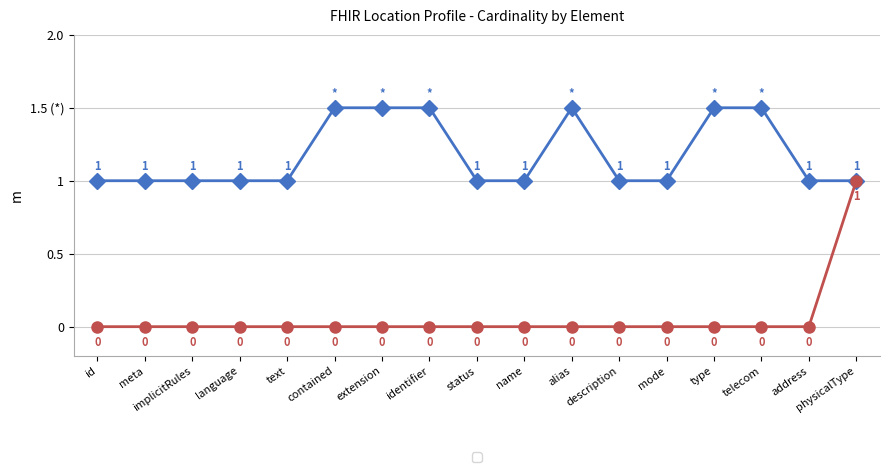

Does the chart have visible grid lines?

Yes